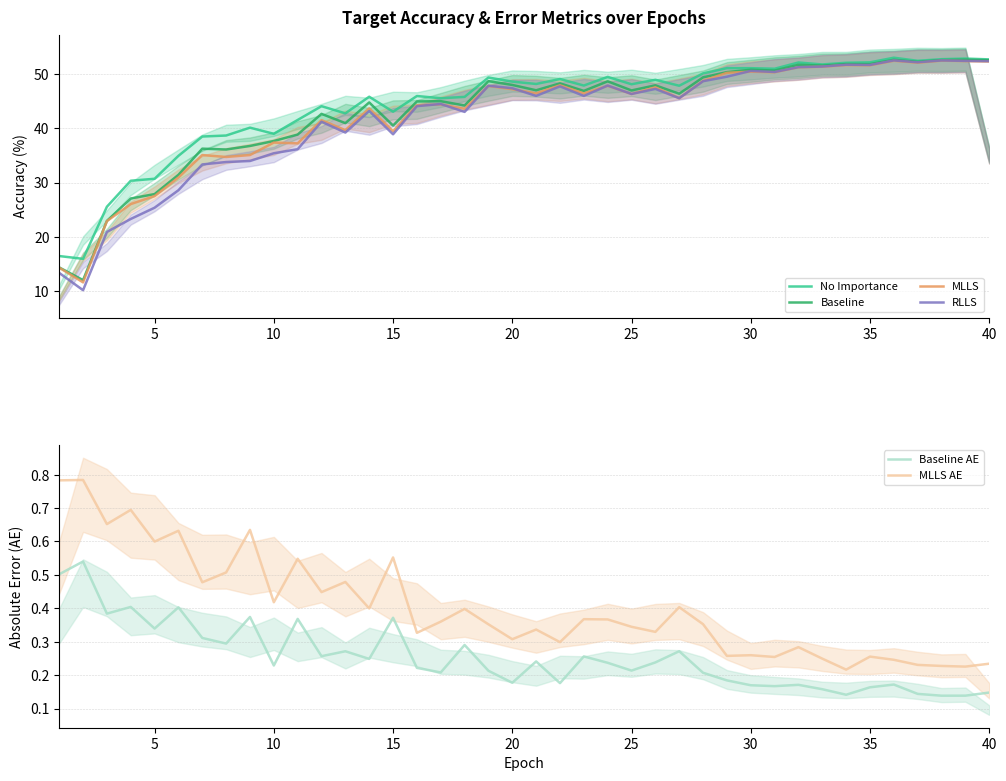

What is the highest value of the No Importance series?

52.9